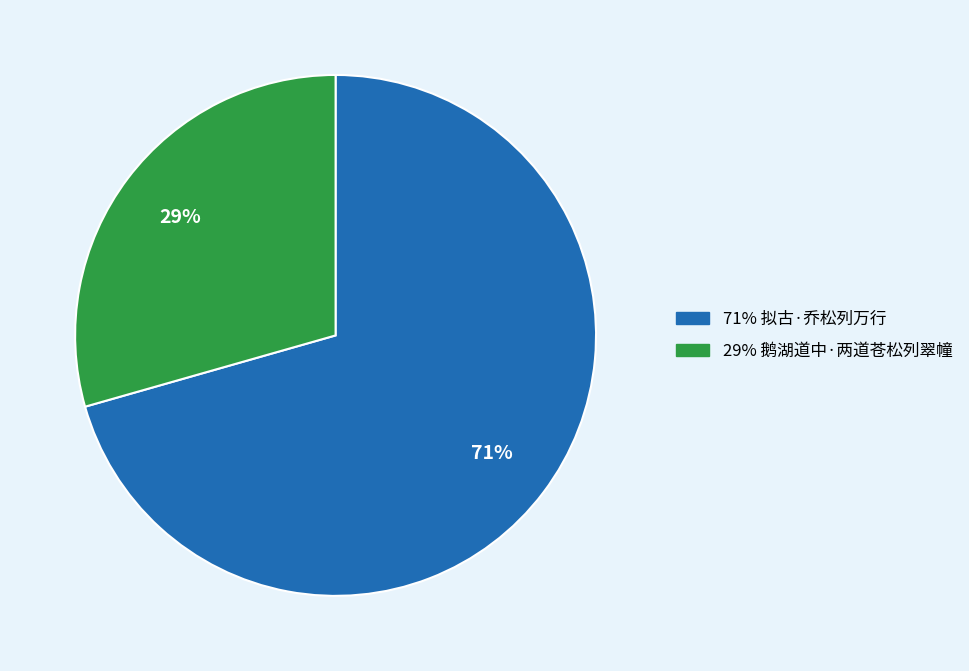

To the nearest percent, what is the average slice percentage?

50%